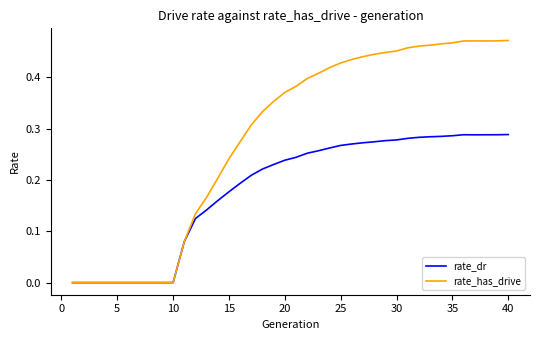

Which series has the largest total across all categories?

rate_has_drive